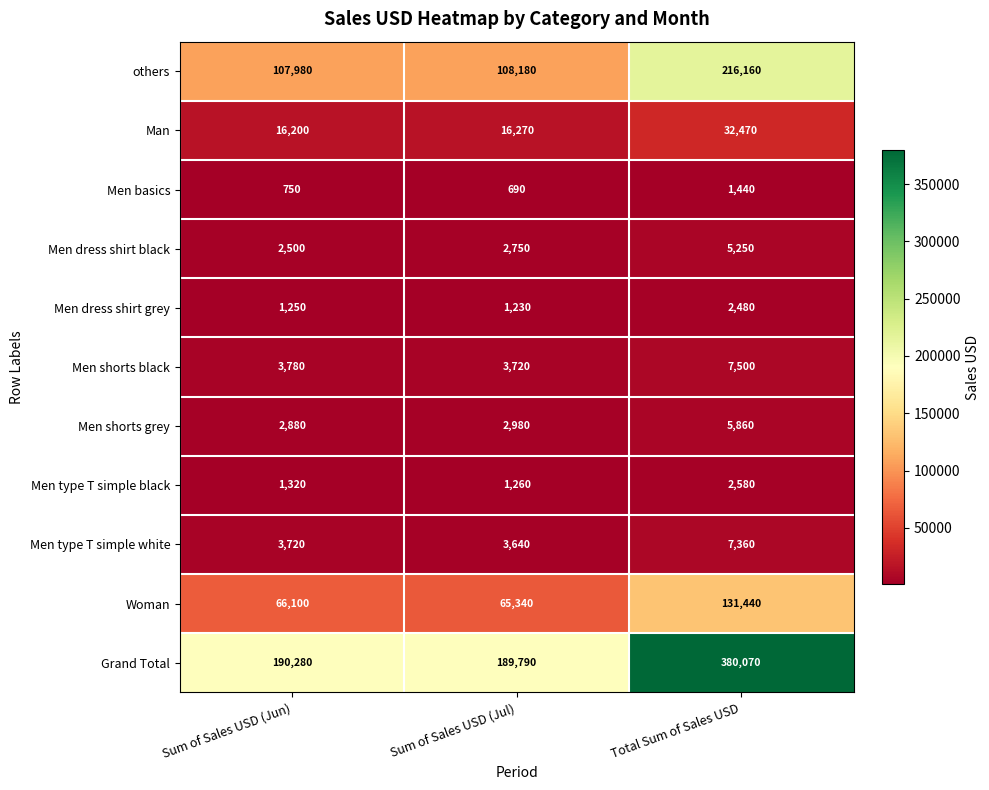

Between Sum of Sales USD (Jun) and Total Sum of Sales USD, which series saw the biggest shift?

Grand Total